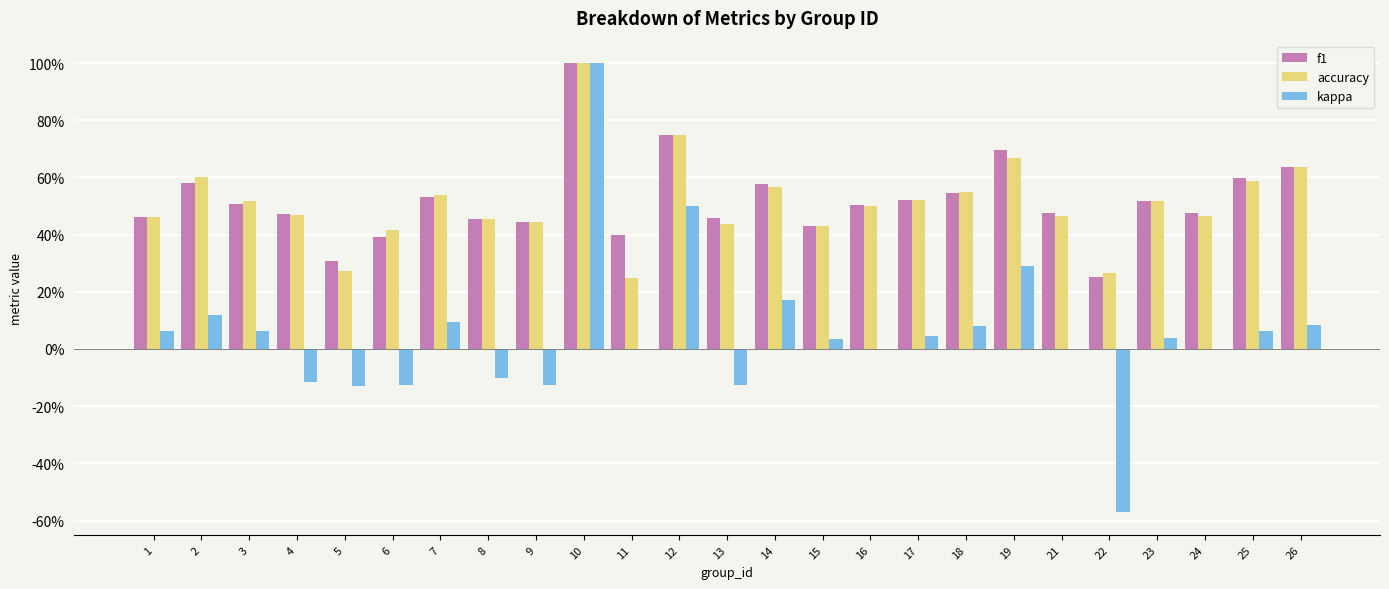

At which category does the chart reach its minimum across all series?

22